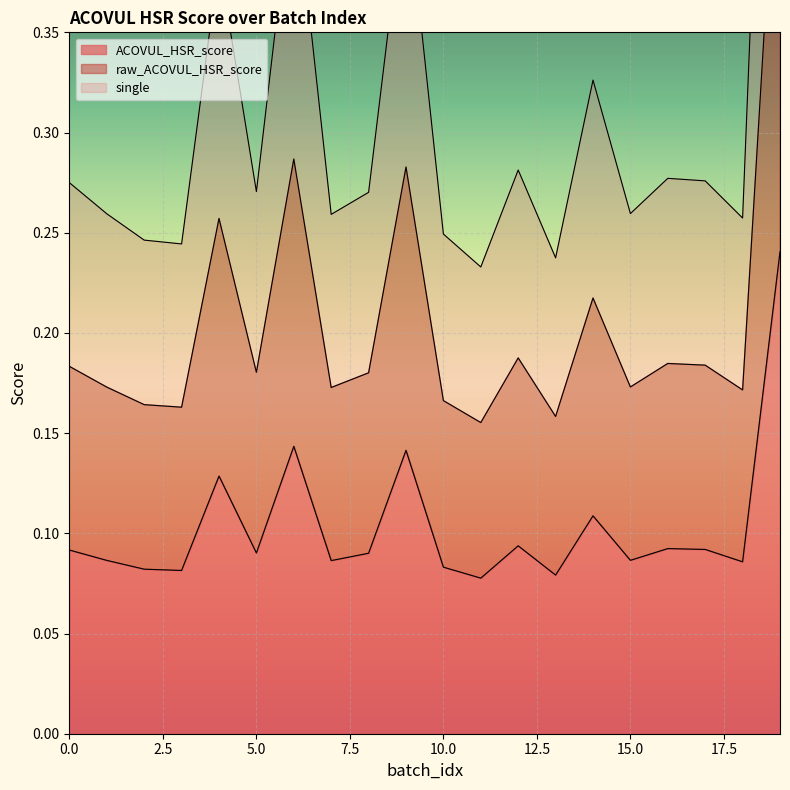

Is the value of raw_ACOVUL_HSR_score at 11 greater than the value of ACOVUL_HSR_score at 9?

No